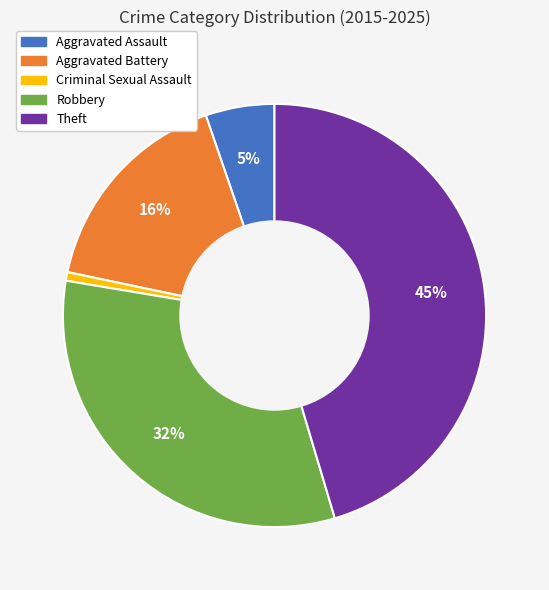

Which slice is the smallest?

Criminal Sexual Assault